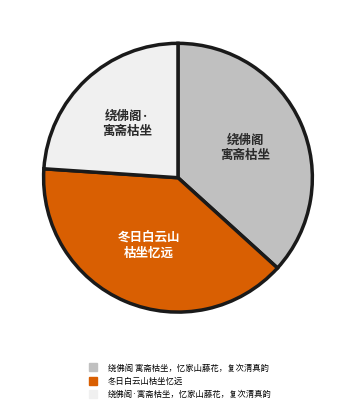

How many slices are in this pie chart?

3